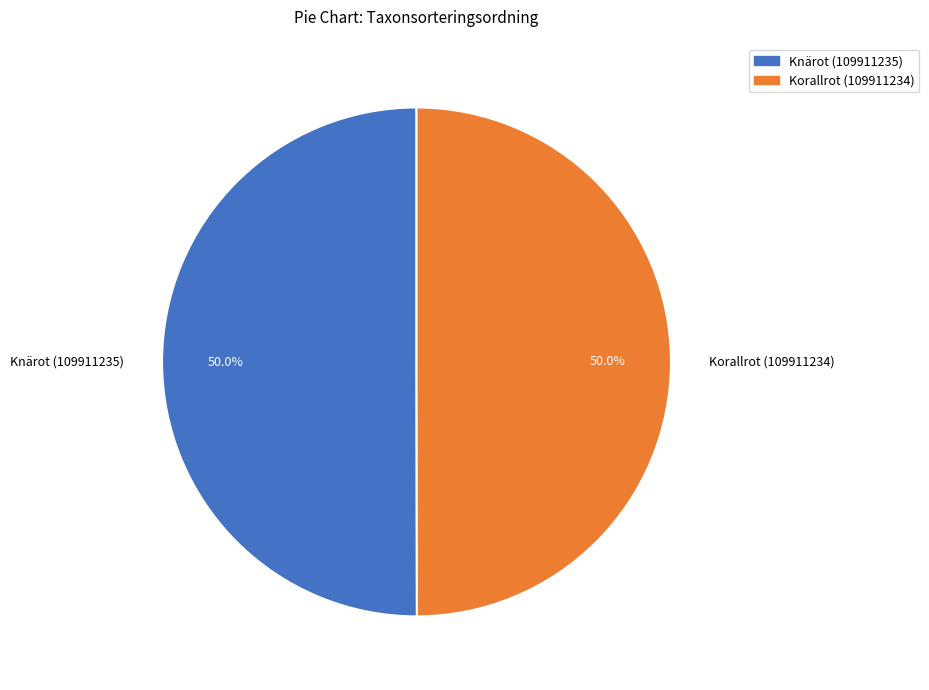

Do Korallrot (109911234) and Knärot (109911235) together represent more than half of the pie?

Yes